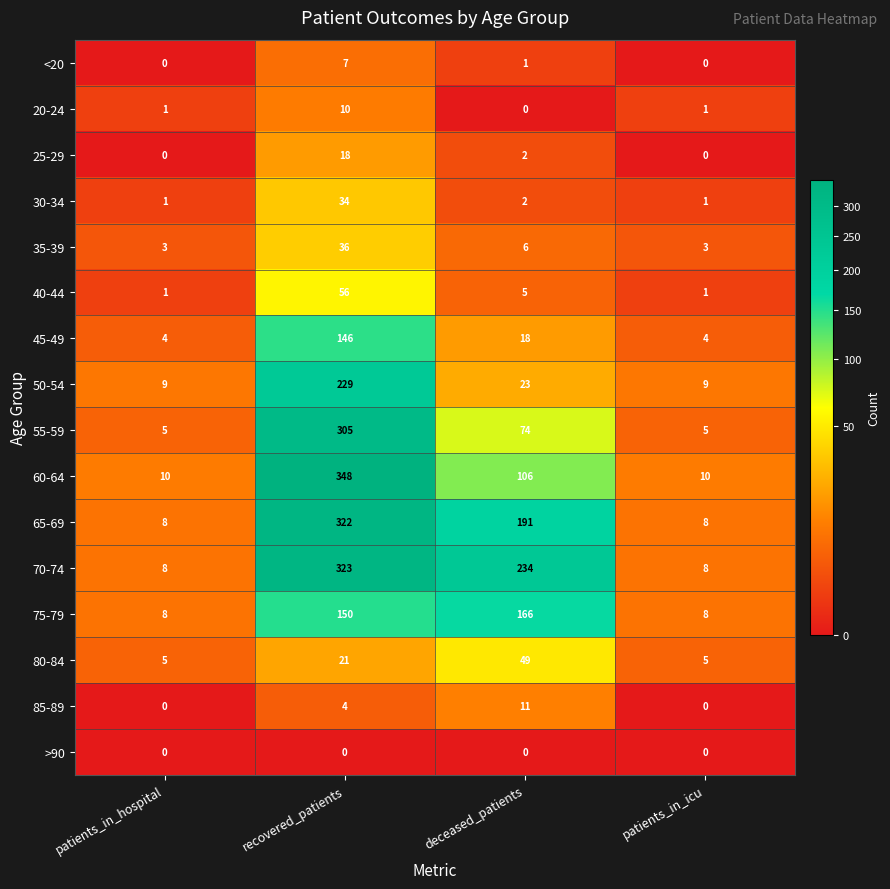

At which label is 40-44 closest to 28?

deceased_patients